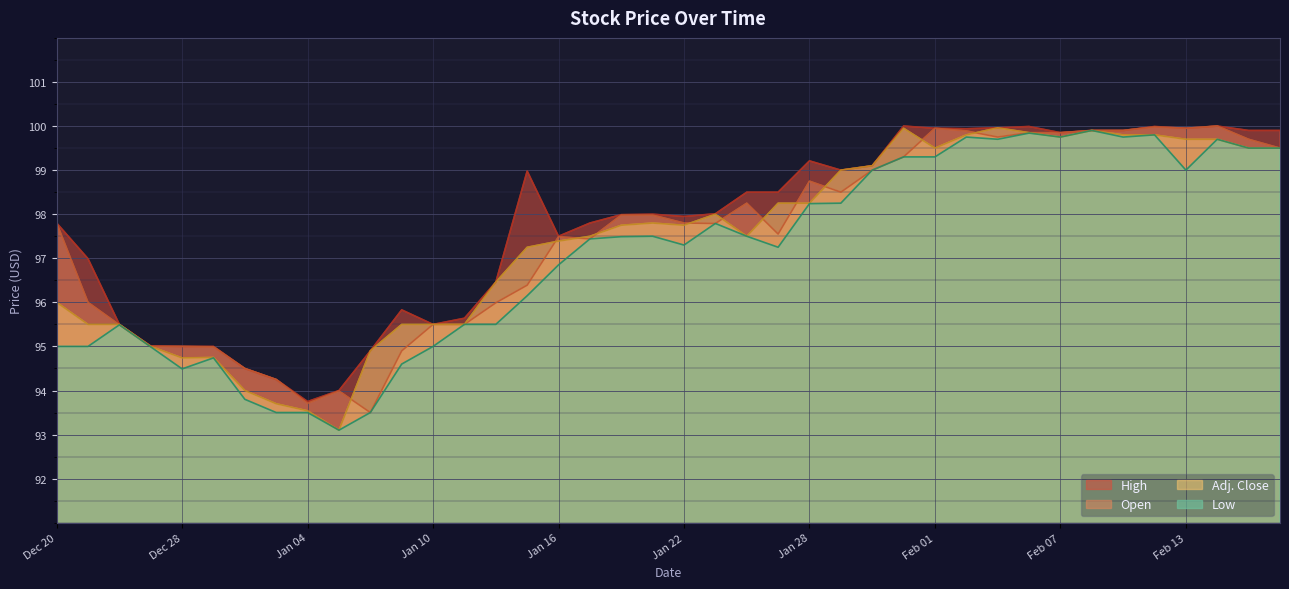

Count the number of data series in this chart.

4